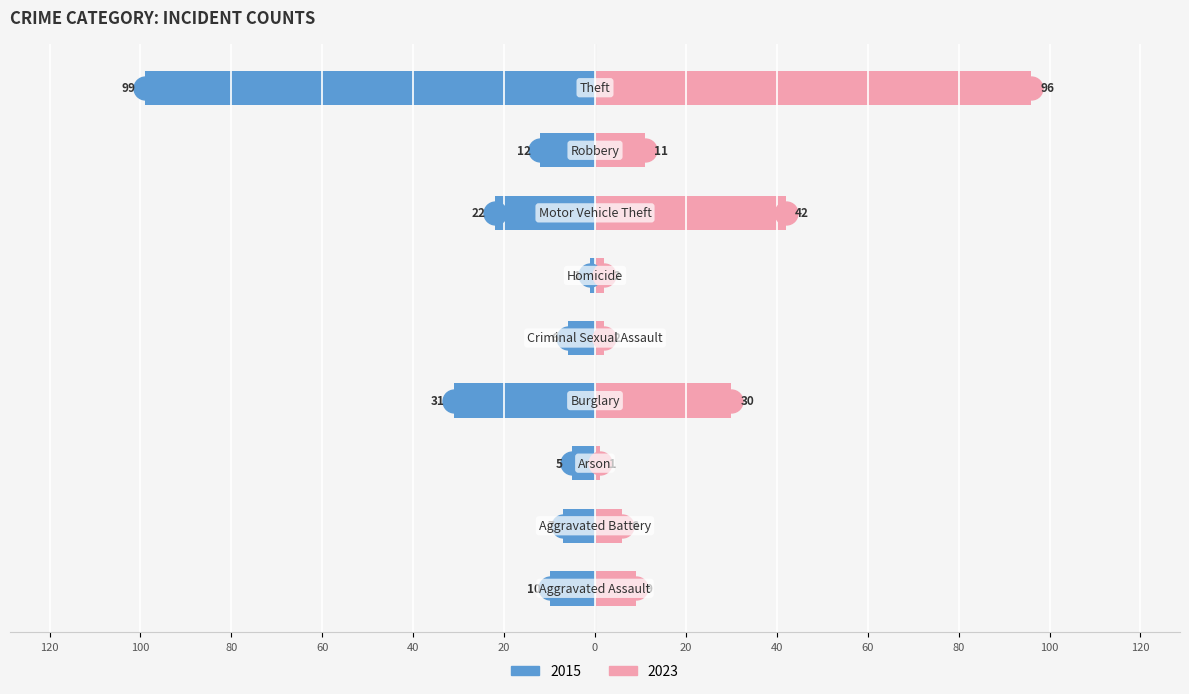

Reading left to right, transcribe all the data shown in this chart.

2015: -10	-7	-5	-31	-6	-1	-22	-12	-99
2023: 9	6	1	30	2	2	42	11	96